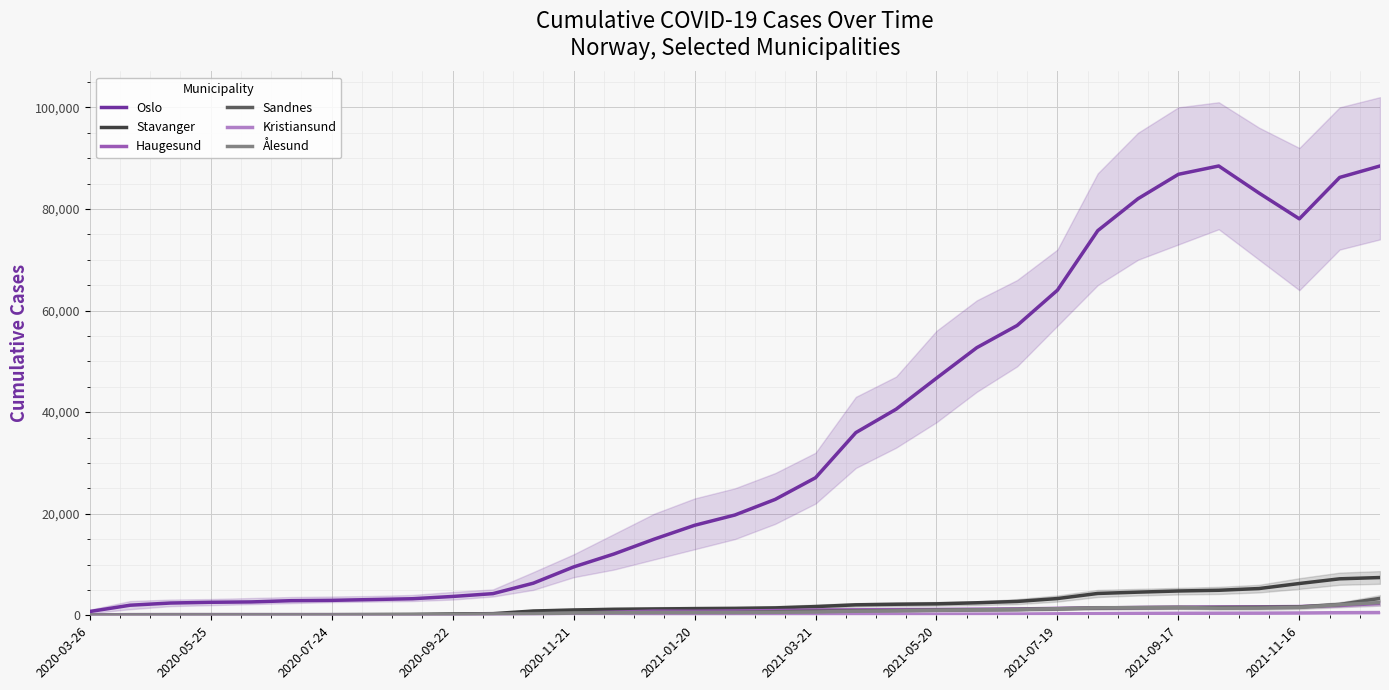

The value of Oslo at 2021-07-19 is 64004. True or false?

True